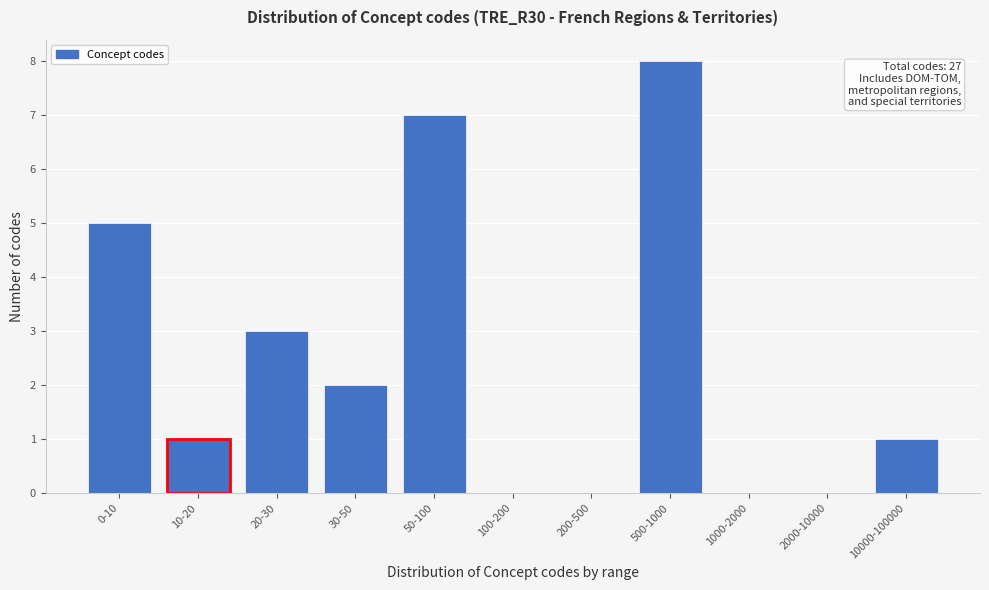

Reading right to left, transcribe all the data shown in this chart.

10000-100000=1	2000-10000=0	1000-2000=0	500-1000=8	200-500=0	100-200=0	50-100=7	30-50=2	20-30=3	10-20=1	0-10=5